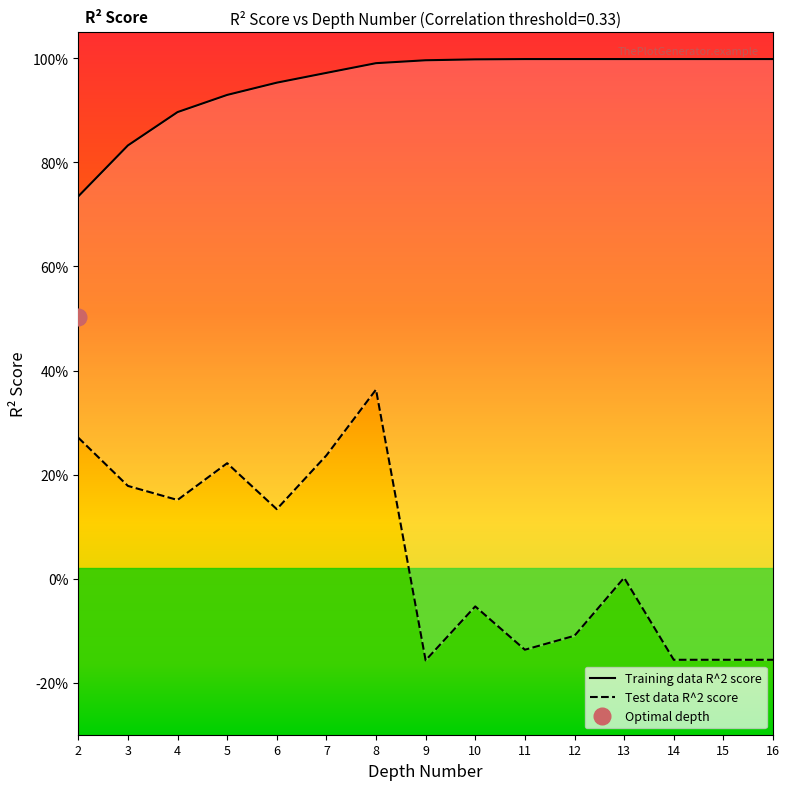

What is the difference between the second highest and second lowest values in the Test data R^2 score series?

0.4